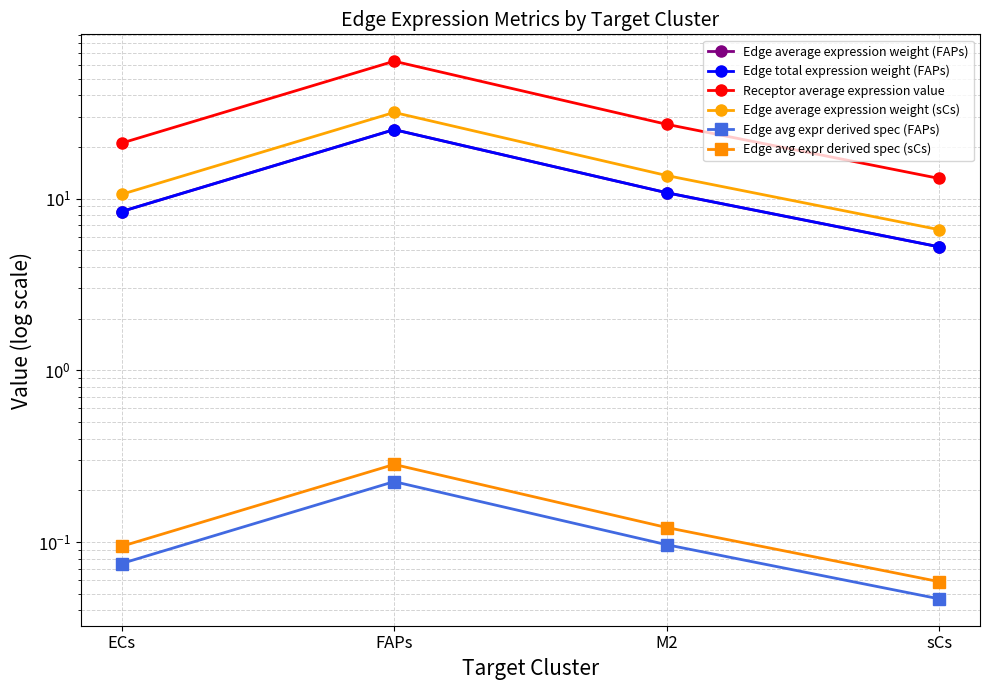

Which series has the largest total across all categories?

Receptor average expression value